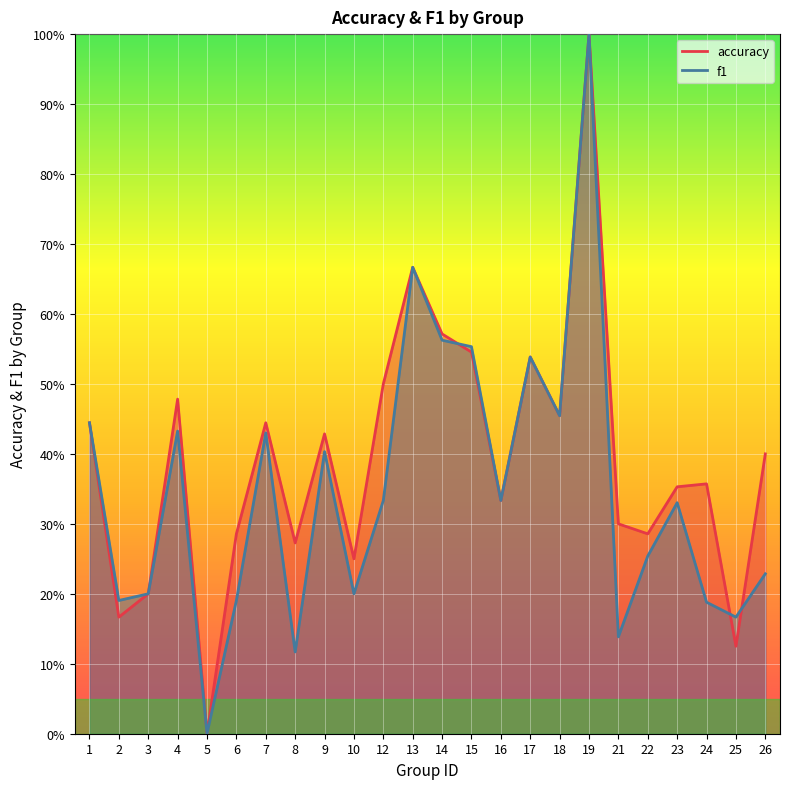

Where is f1 nearest to the value 0?

5